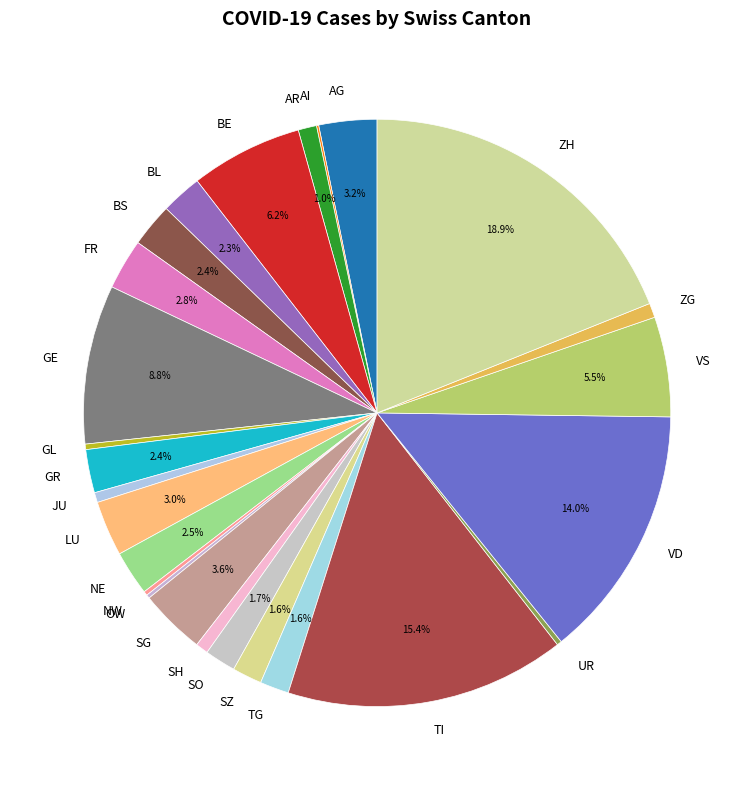

Which category has the biggest portion of the pie?

ZH